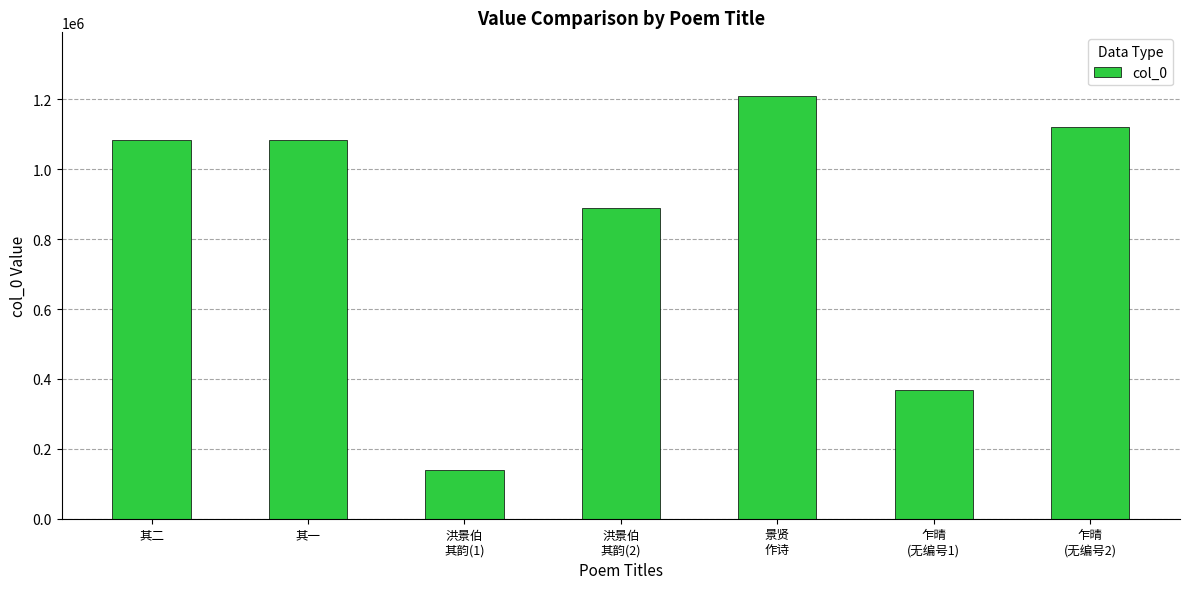

What is the greatest value displayed?

1210058